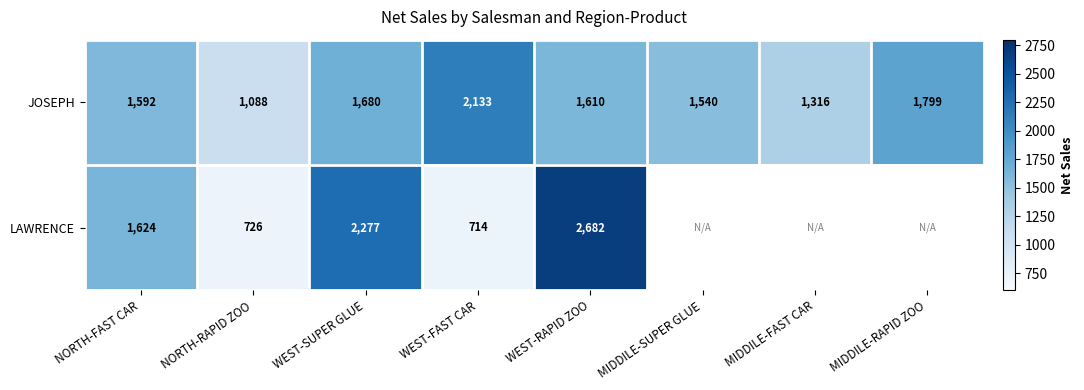

What is the total value across all series at WEST-RAPID ZOO?

4292